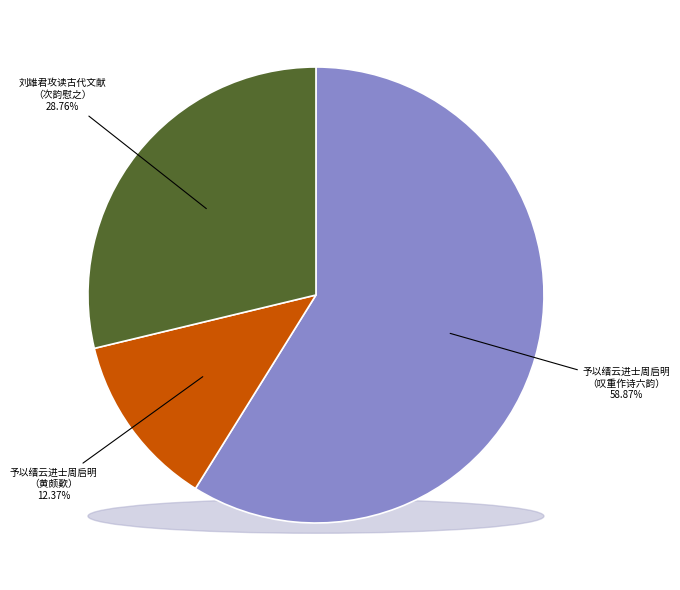

Between 予以缙云进士周启明长书呈秘阁黄少卿黄颇歎 and 刘雄君攻读古代文献博士，颇叹清苦，示戒诗之诗，次韵慰之, which is larger?

刘雄君攻读古代文献博士，颇叹清苦，示戒诗之诗，次韵慰之